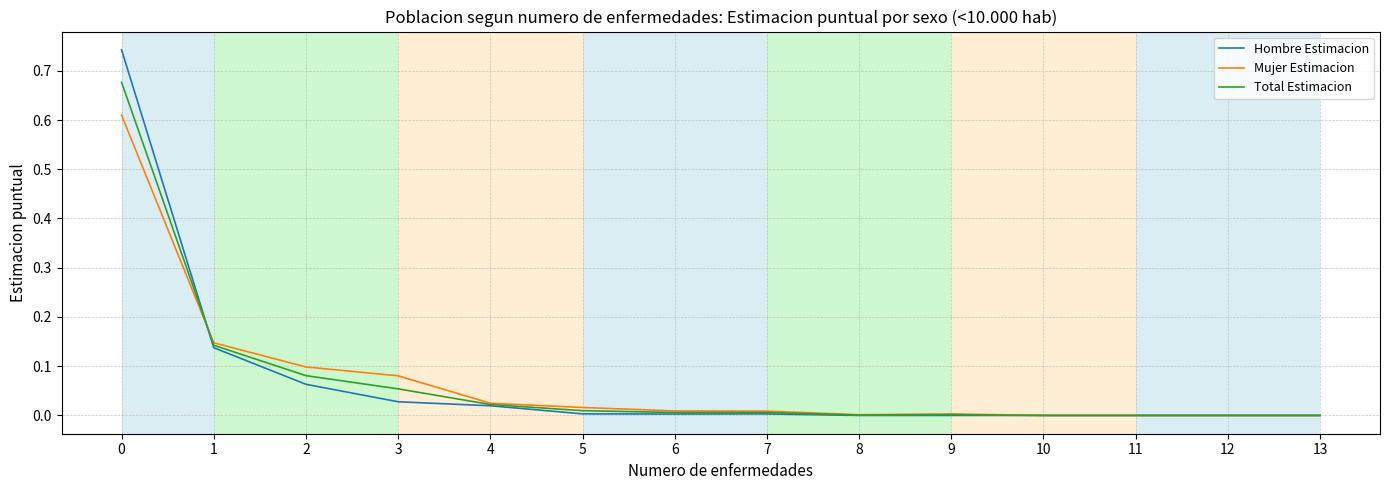

What are all the series names shown in the legend?

Hombre Estimacion, Mujer Estimacion, Total Estimacion